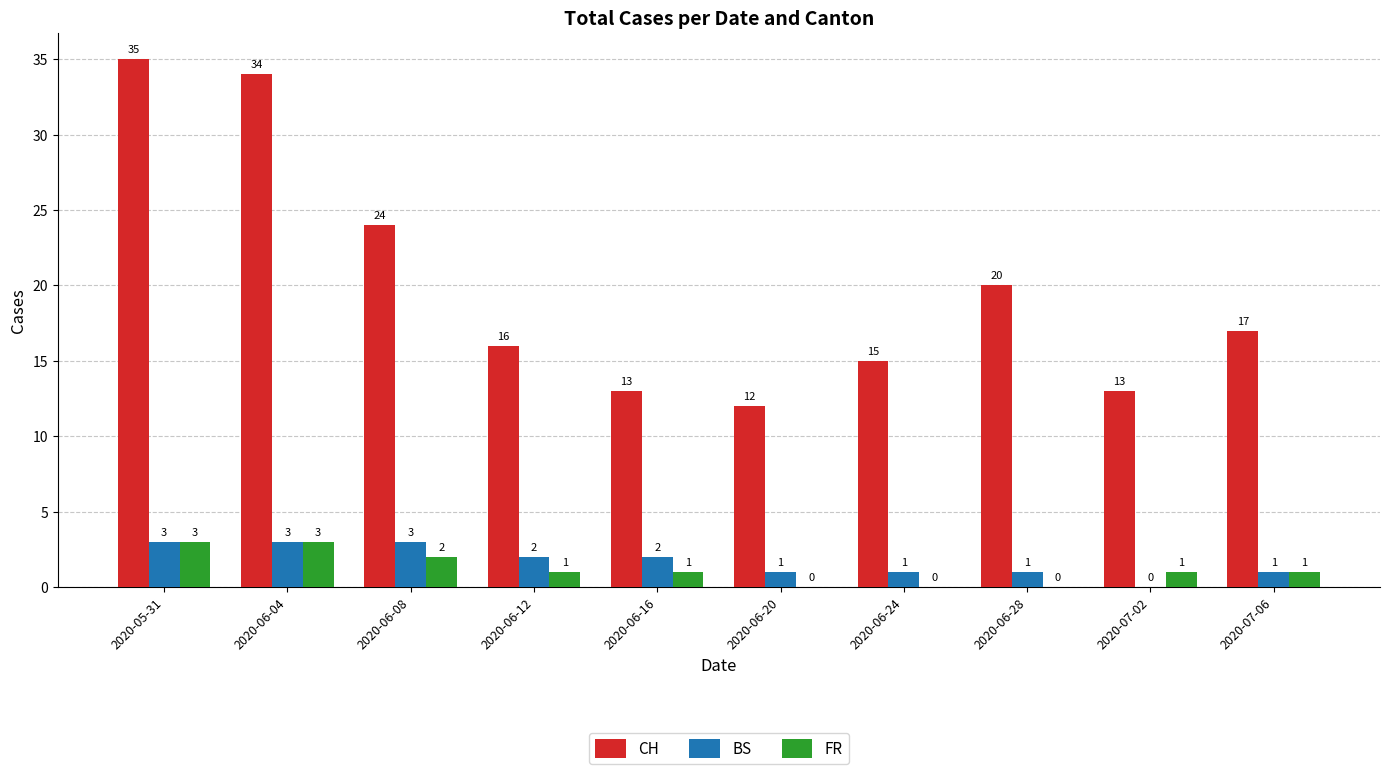

The value of BS at 2020-05-31 is 5. True or false?

False